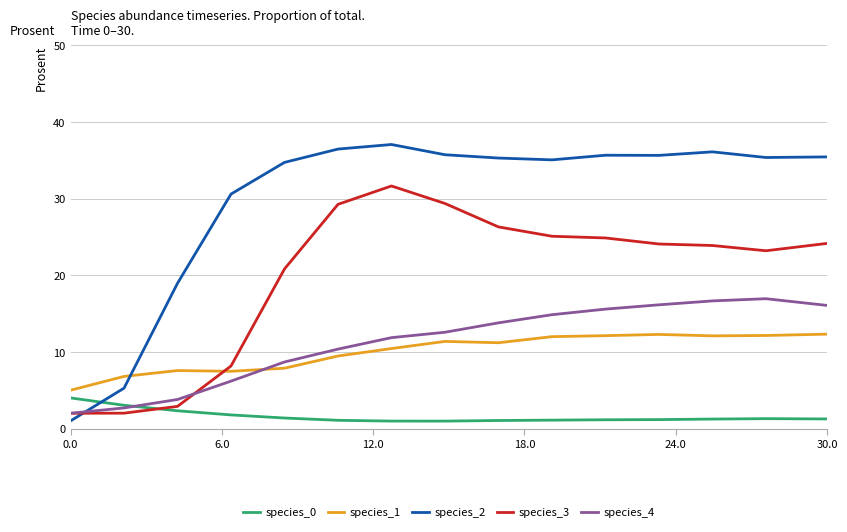

Does the chart display data point markers on the line(s)?

No